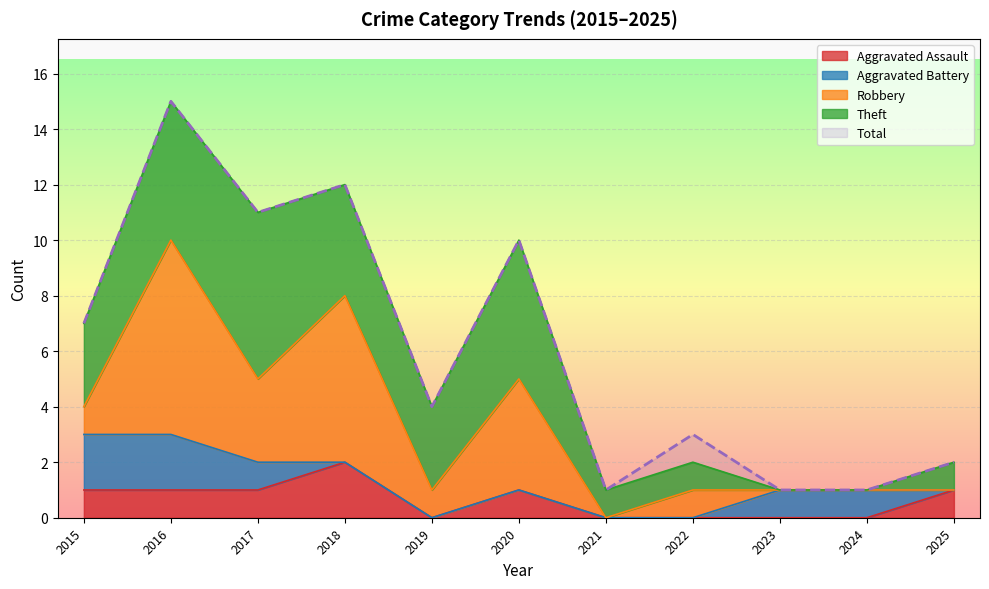

Where do Theft and Aggravated Battery first cross each other?

2022 and 2023